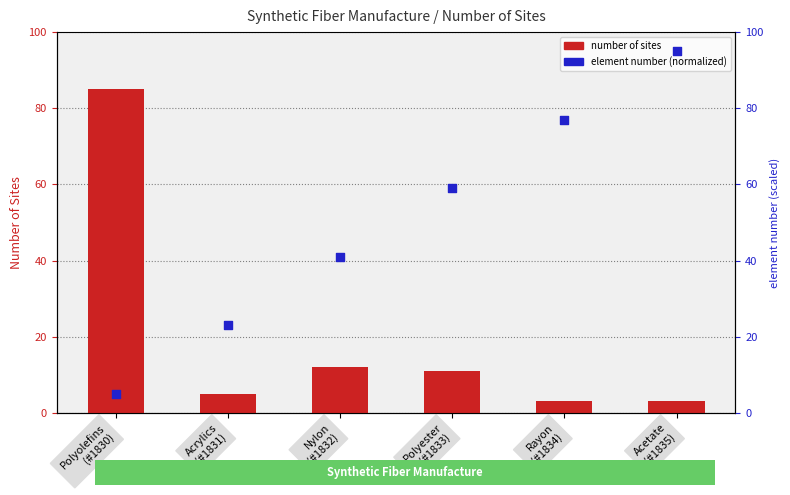

What are all the series names shown in the legend?

number of sites, element number (normalized)